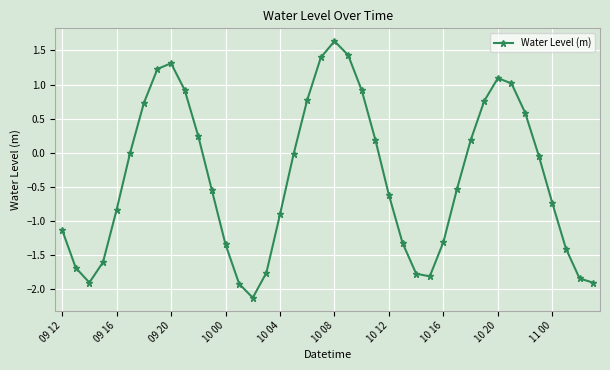

How many data points does each series have?

40